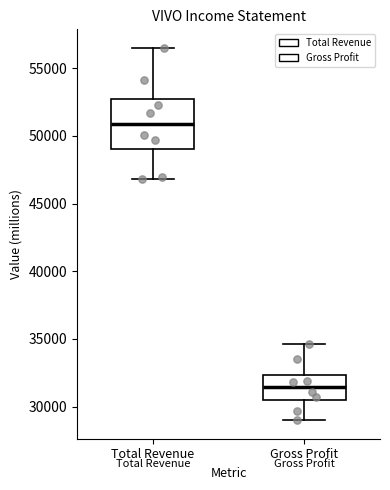

Reading left to right, transcribe this box plot: for each box, give where its median line is, the range the box spans, and where its two whiskers end, as read against the y-axis. The values are not printed on the chart, so give them approximately, as read against the axis.

Total Revenue: median 51000, box 49000 to 53000, whiskers 47000 to 56500
Gross Profit: median 31500, box 30500 to 32500, whiskers 29000 to 34500